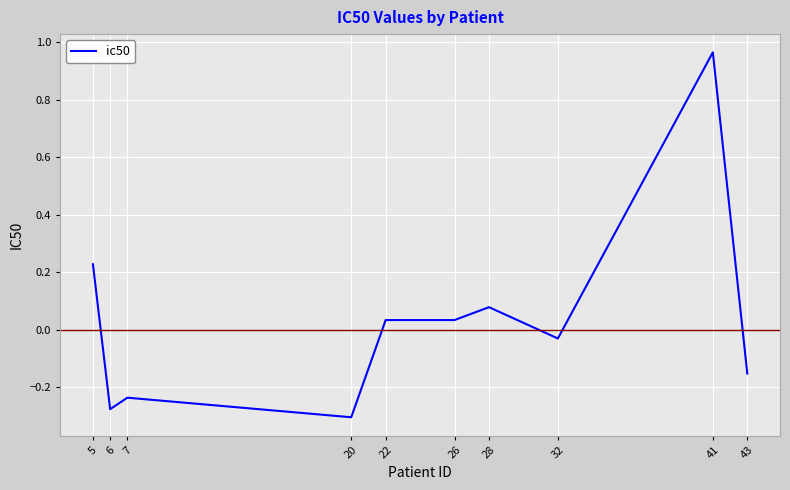

The value at 7 is -0.3. True or false?

False